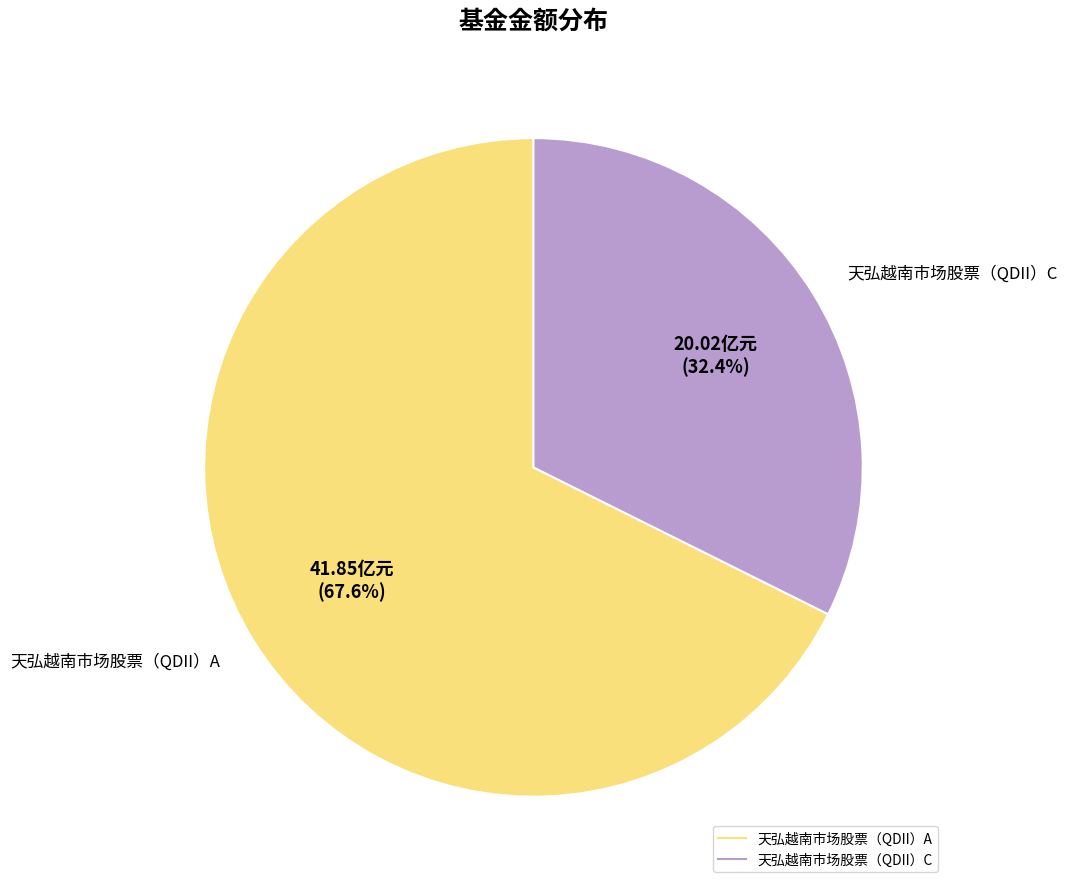

Combined, what portion of the pie is 天弘越南市场股票（QDII）C and 天弘越南市场股票（QDII）A?

100.0%